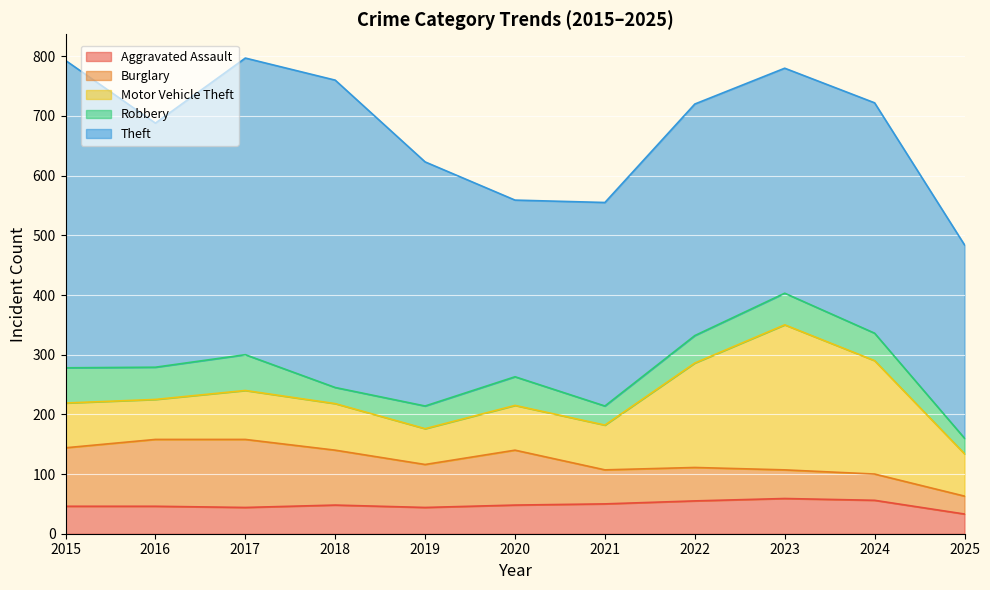

Where is the first local maximum for Robbery?

2017